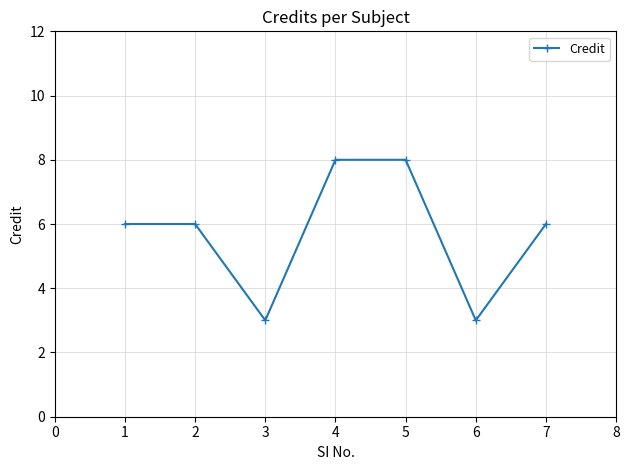

True or false: the data has more than 2 interior local peaks.

False